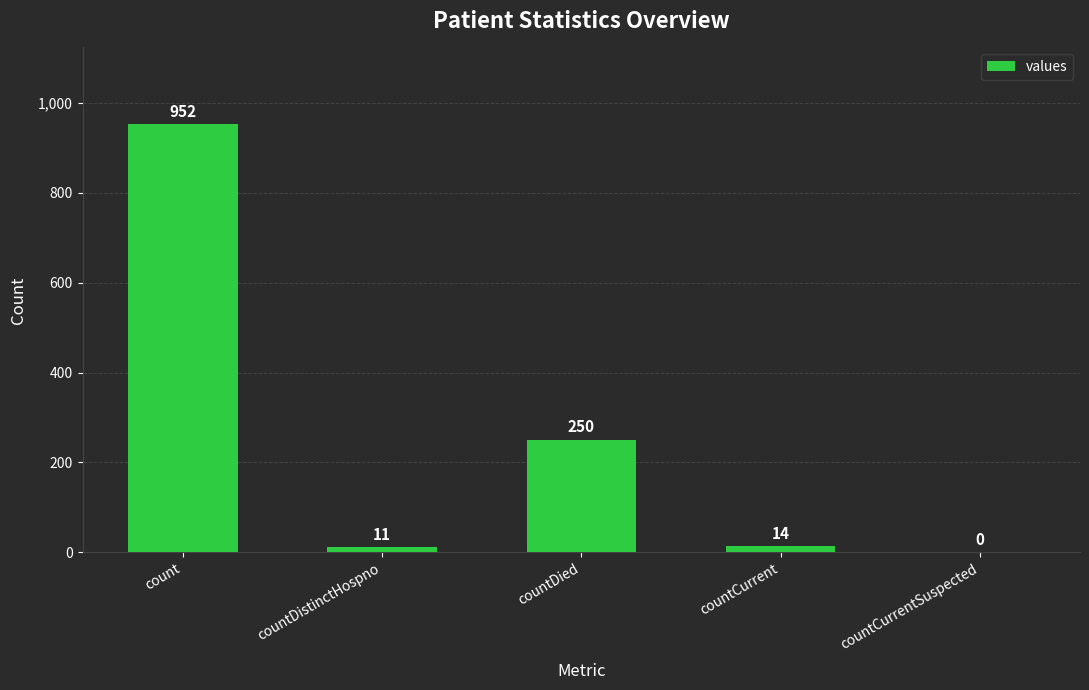

What is the change in value from count to countCurrent?

-938